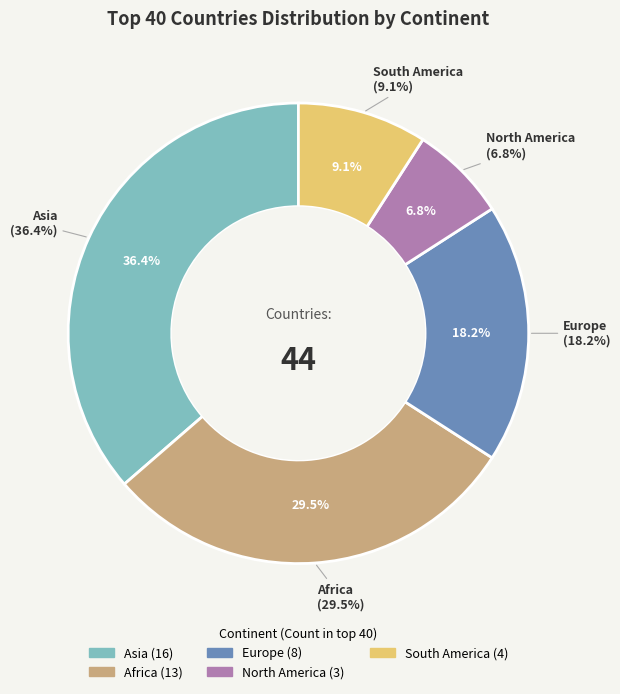

Which category has the smallest portion of the pie?

North America